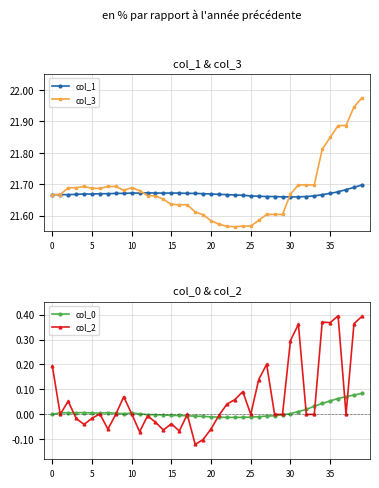

What is the label of the 6th point from the left?

5